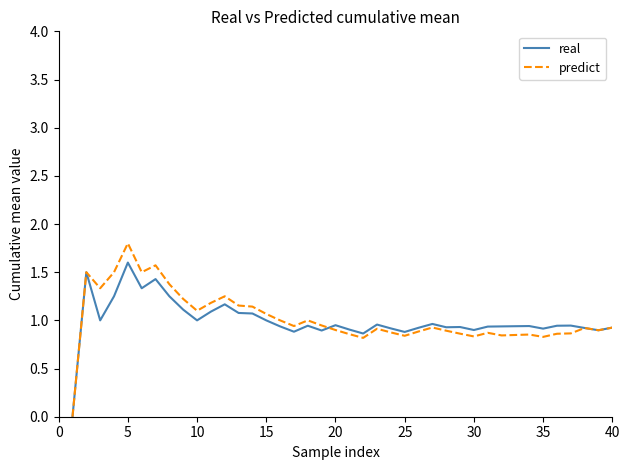

What are all the series names shown in the legend?

real, predict